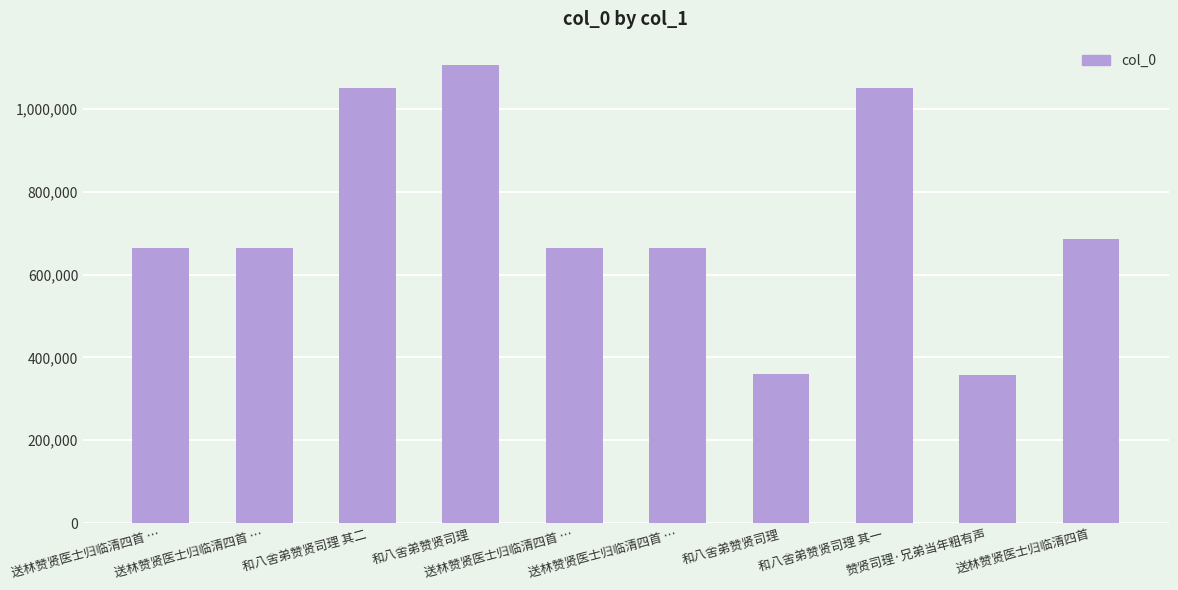

Are the bars horizontal?

No